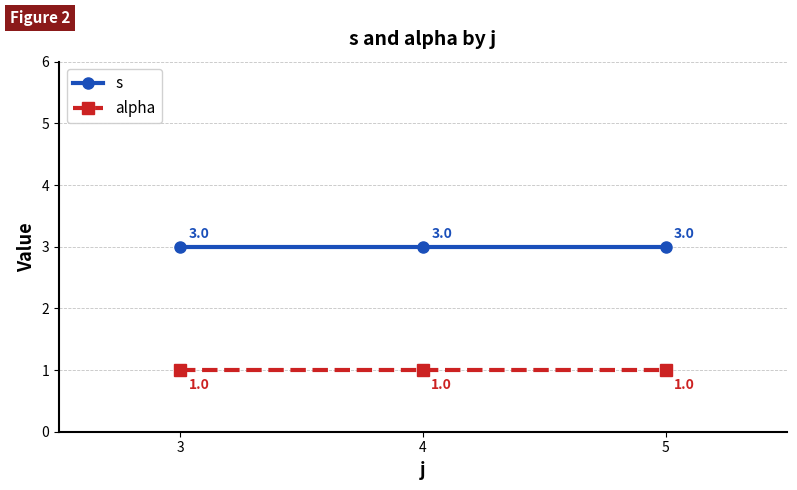

What is the sum of all s values?

9